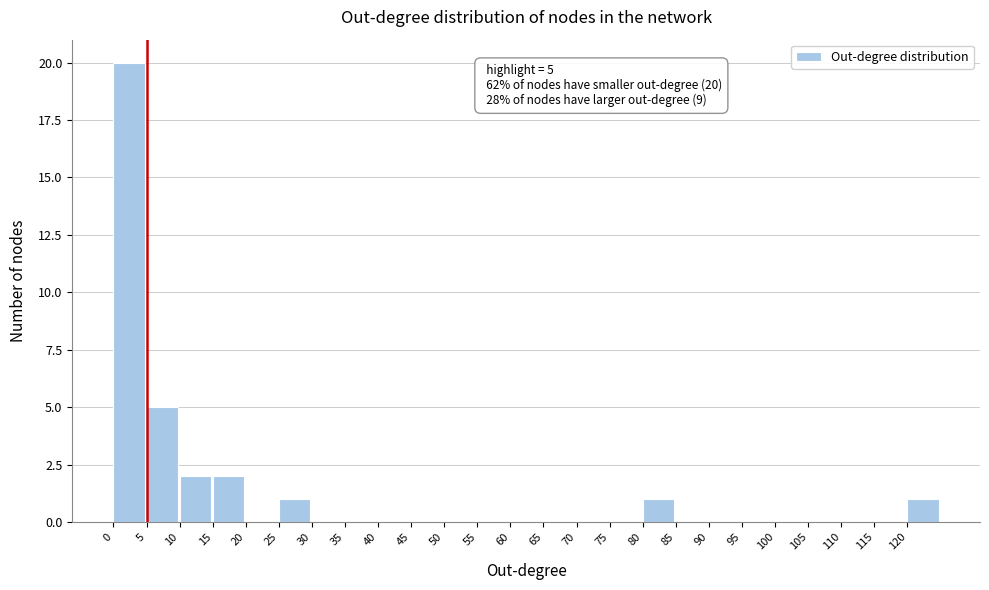

Which range on the x-axis has the tallest bar?

0 to 5